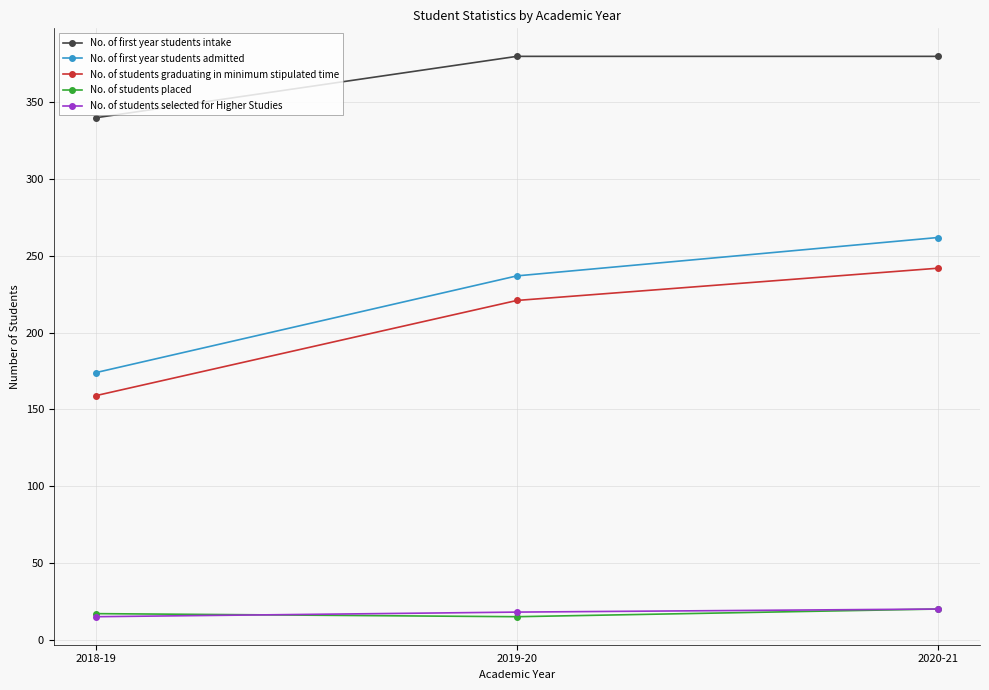

What is the sum of all No. of first year students admitted values?

673